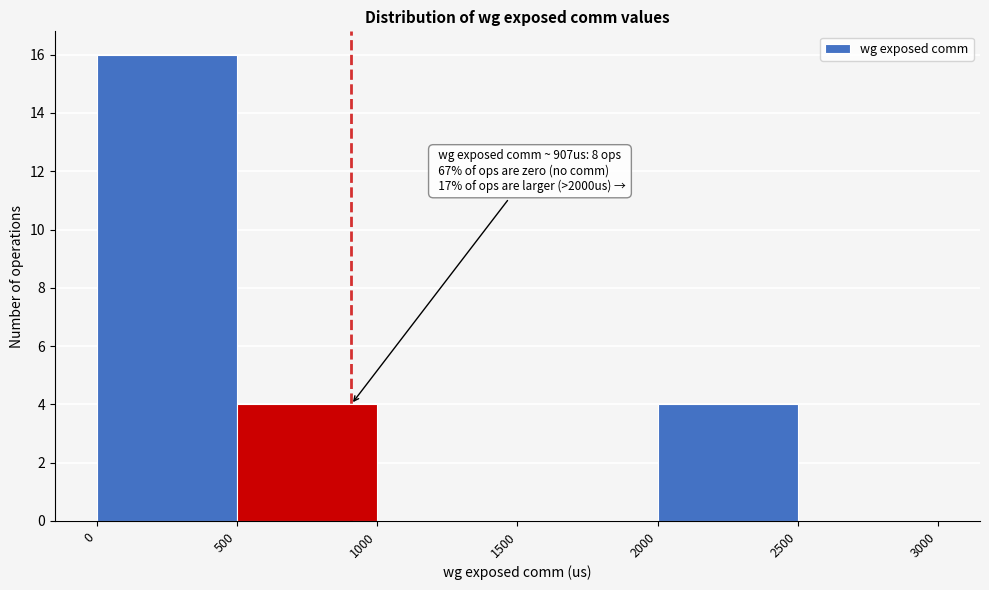

Over which range of the x-axis is the bar tallest?

0 to 500